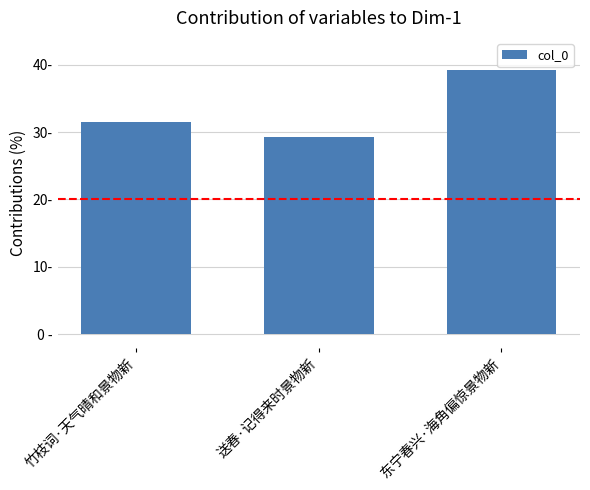

Which has a higher value, 竹枝词·天气晴和景物新 or 送春·记得来时景物新?

竹枝词·天气晴和景物新